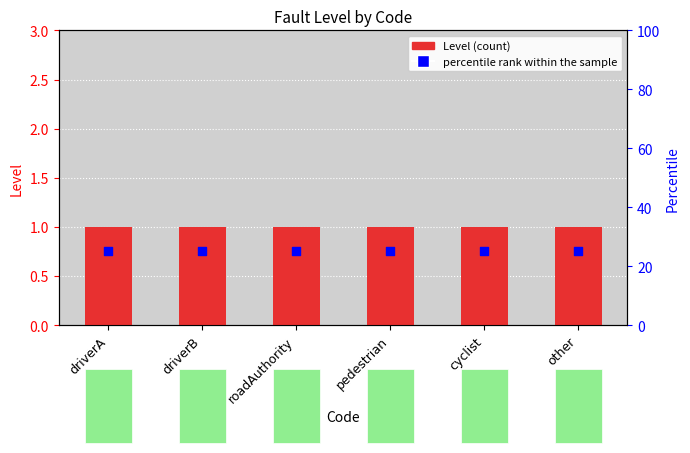

Which series has the widest spread of Y values?

Level